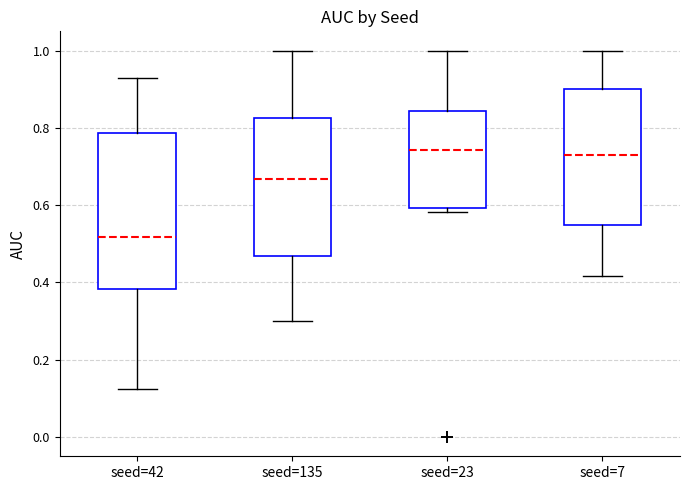

Which box is the tallest, from its lower edge to its upper edge?

seed=42